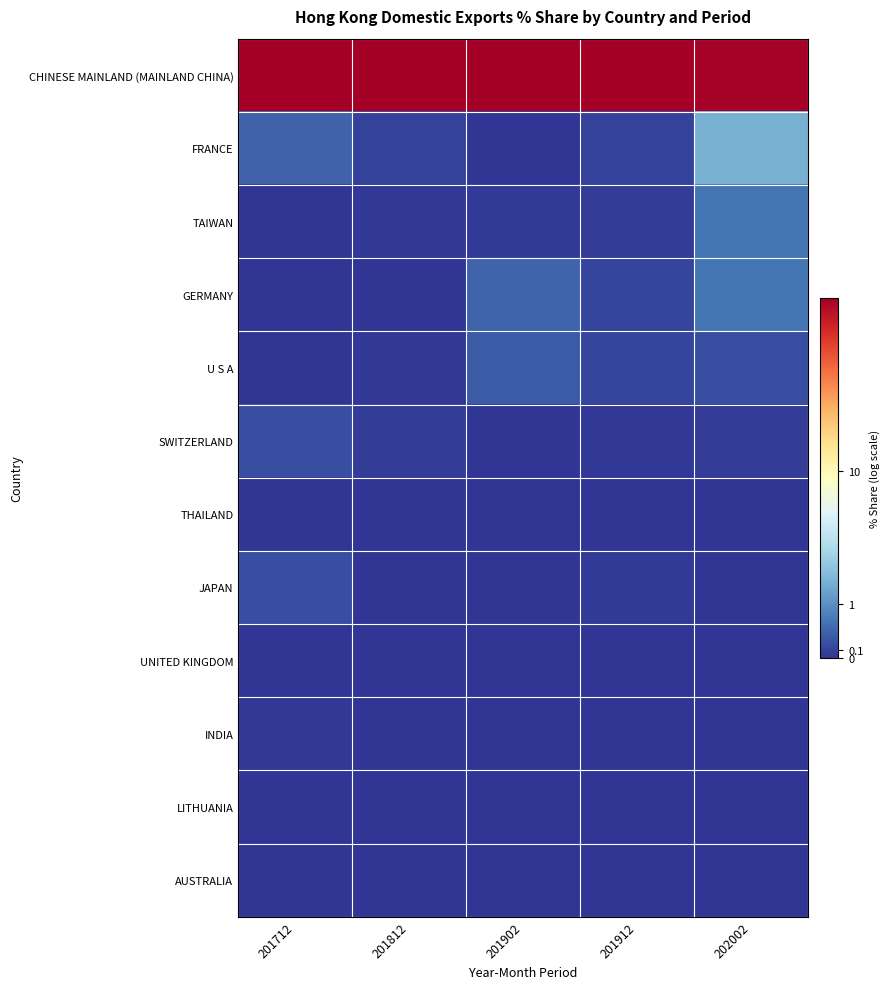

At which category is the sum across all series the highest?

202002